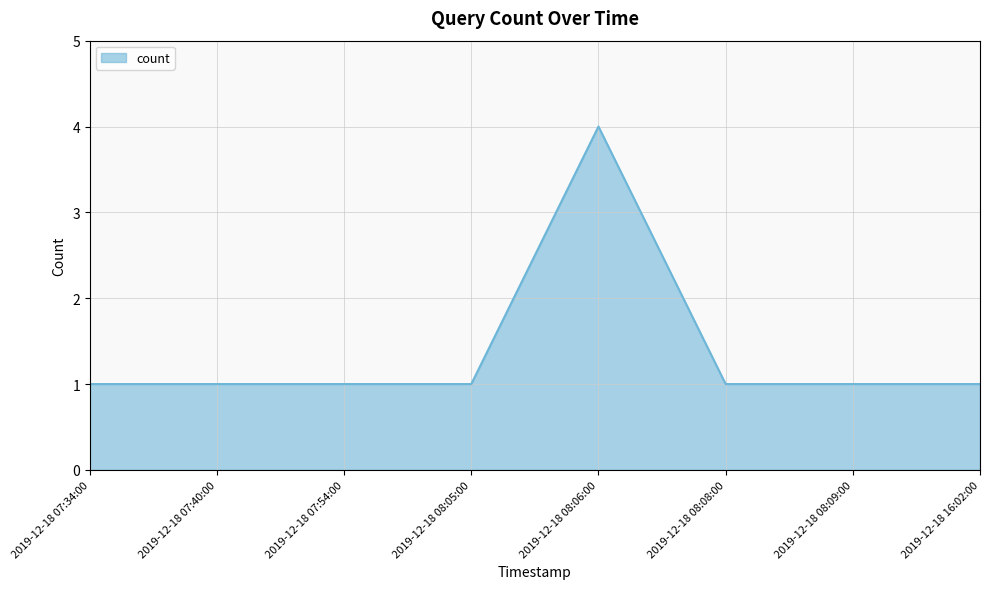

What is the change in value from 2019-12-18 08:05:00 to 2019-12-18 08:06:00?

+3